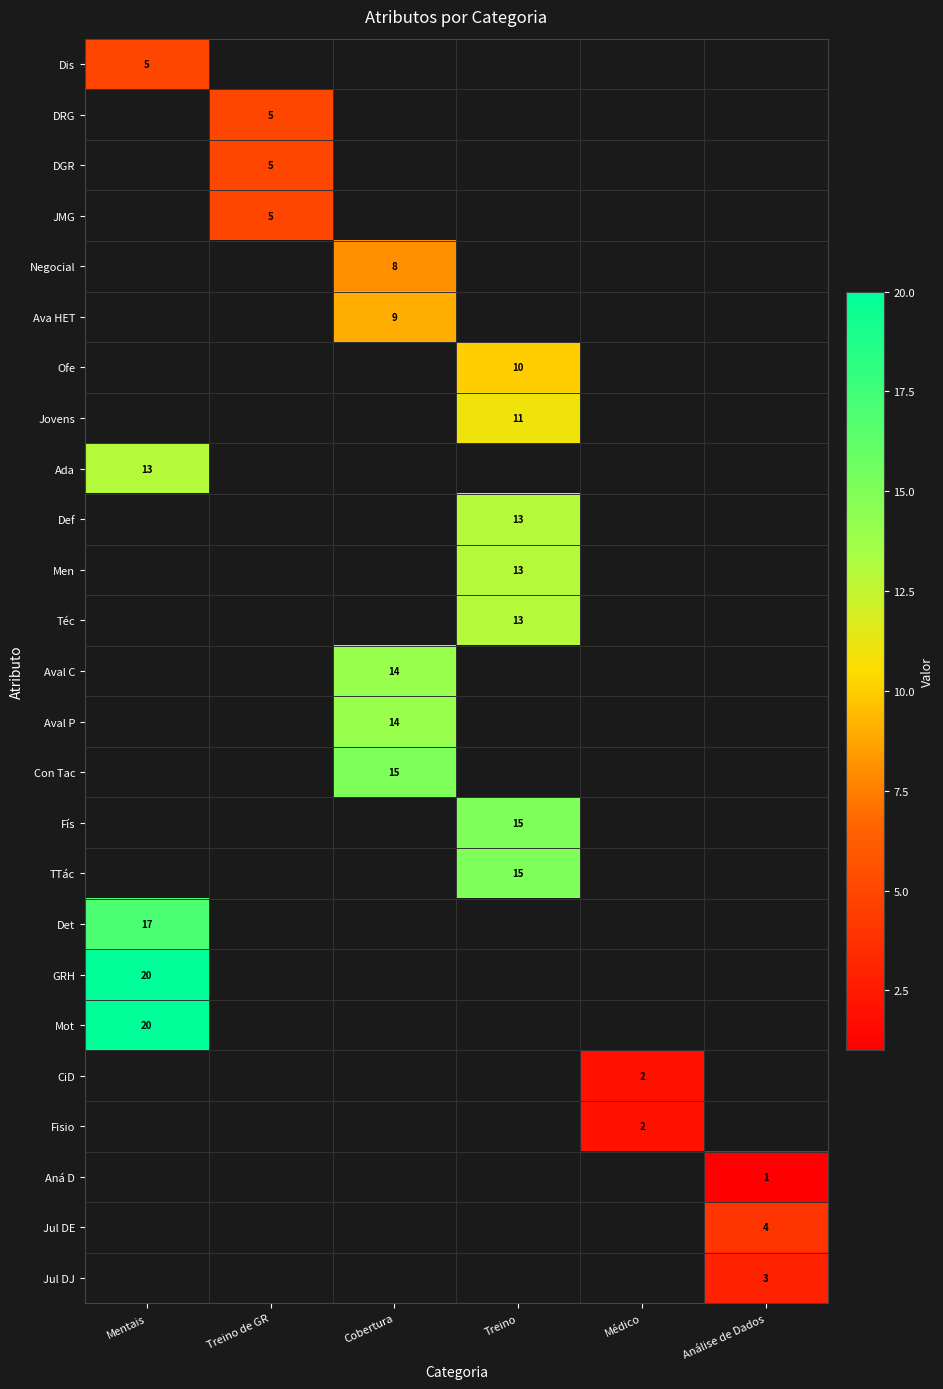

At how many categories does at least one series exceed 5?

3